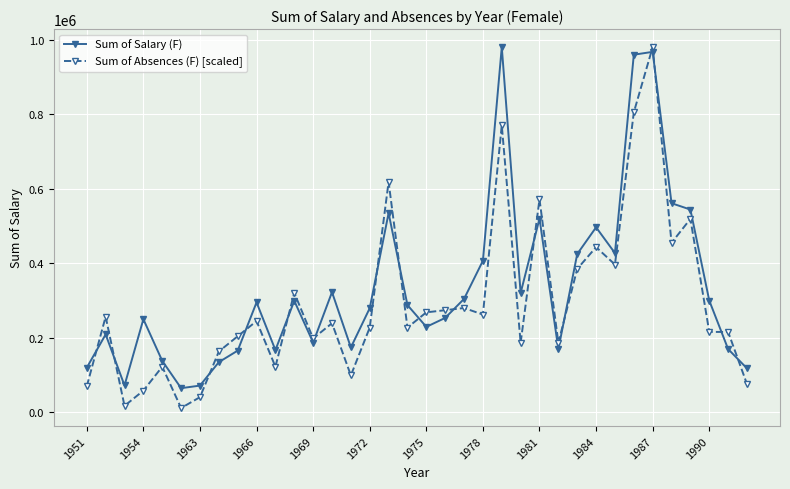

Which series has the largest range (max minus min)?

Sum of Absences (F) [scaled]